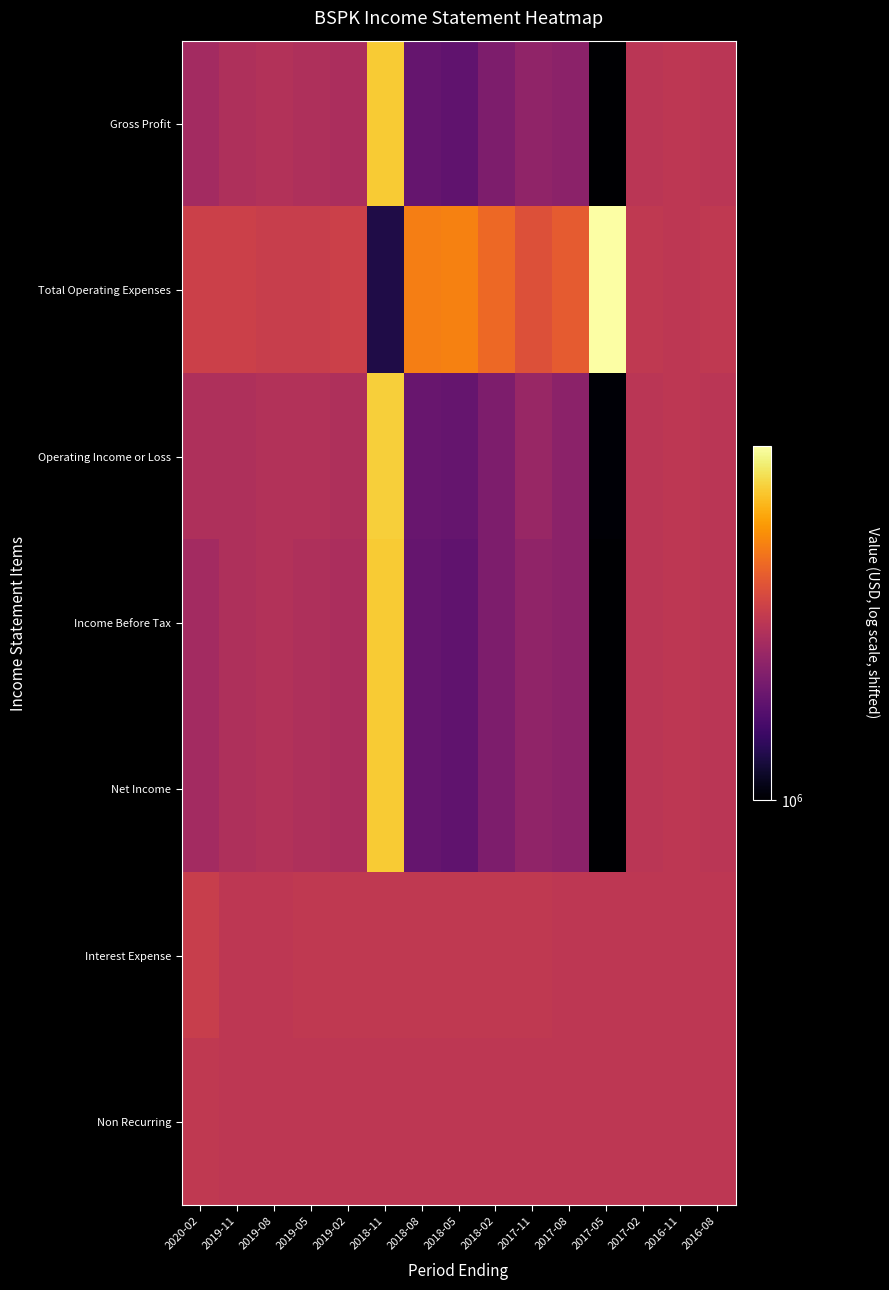

At which category is the sum across all series the highest?

2018-11